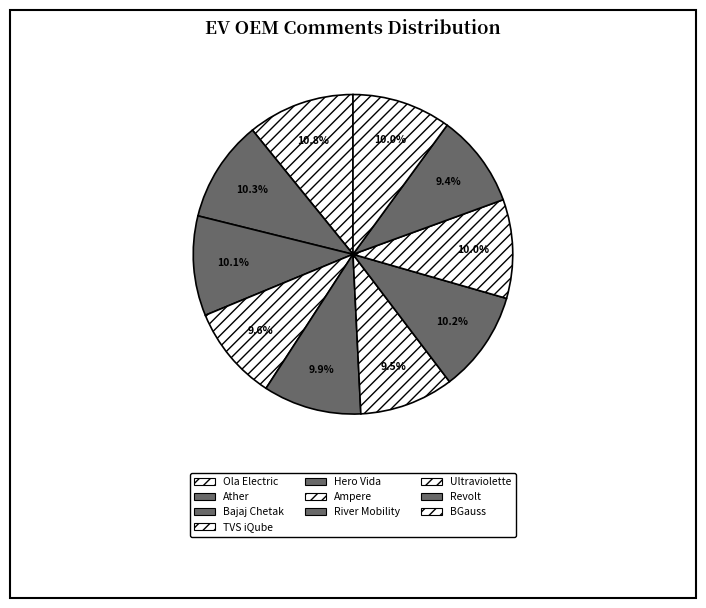

What percentage is the BGauss slice, to the nearest percent?

10%